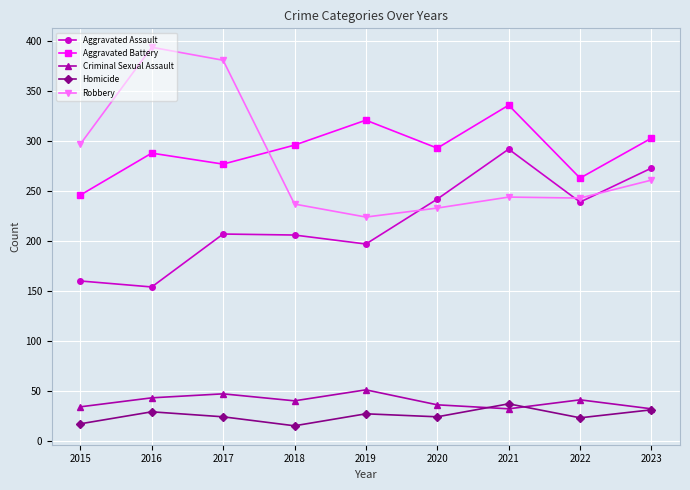

The value of Criminal Sexual Assault at 2023 is 32. True or false?

True